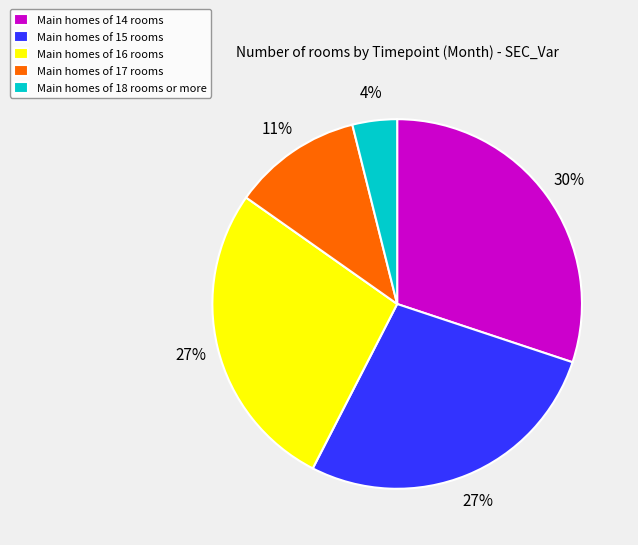

To the nearest percent, what is the average slice percentage?

20%